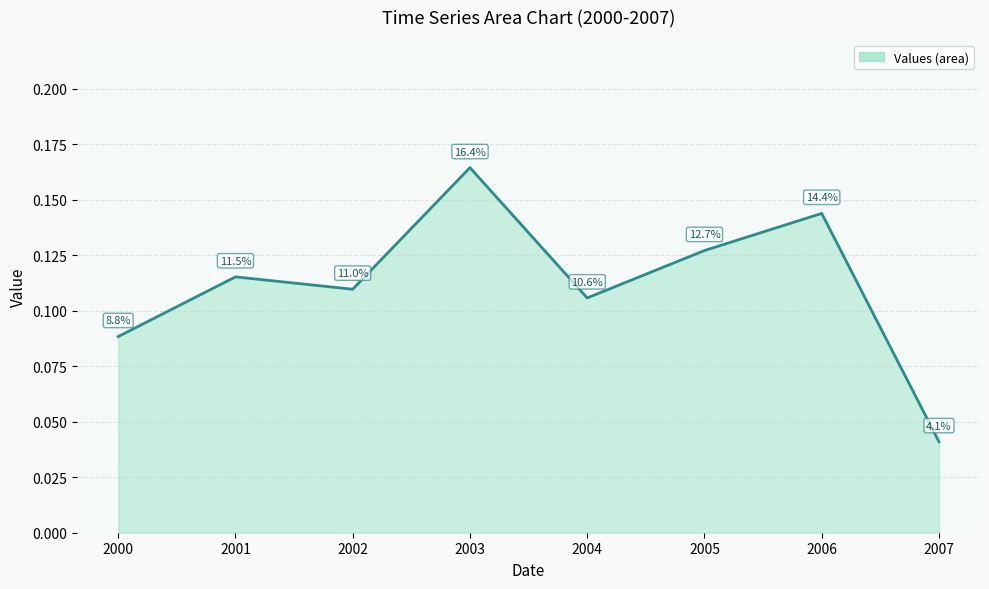

List the labels in order of value, smallest first.

2007, 2000, 2004, 2002, 2001, 2005, 2006, 2003